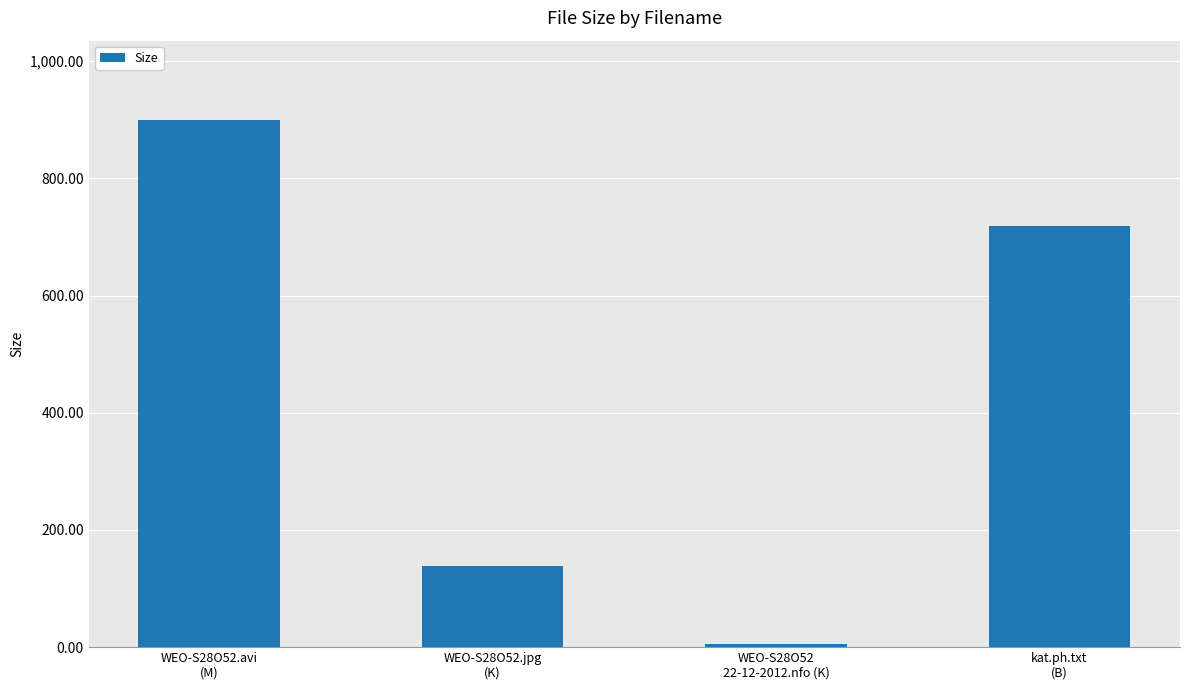

Reading left to right, list all the values displayed in this chart.

900.0	138.2	4.8	718.0